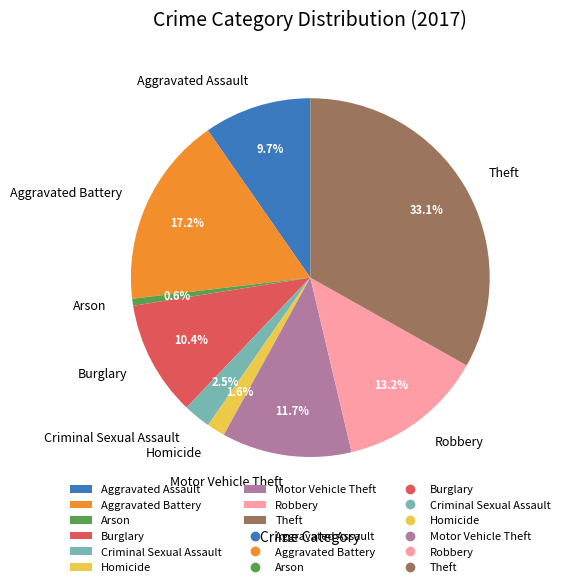

Approximately how many times larger is the value at Motor Vehicle Theft compared to Robbery?

0.9